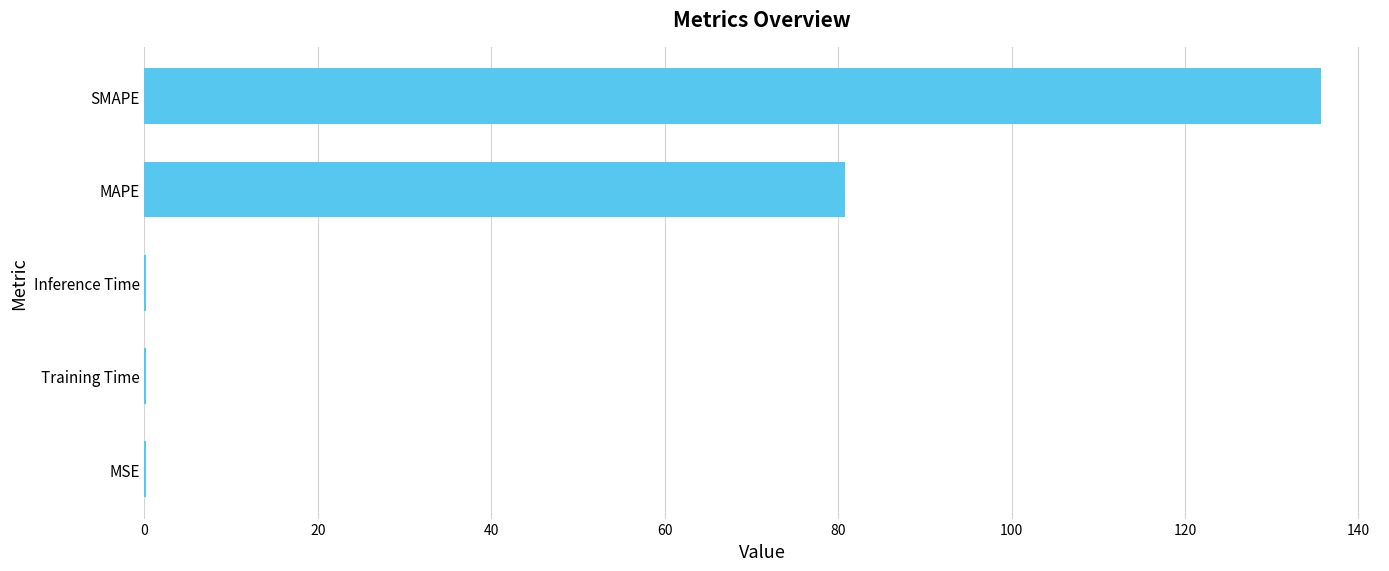

Which category has the highest value across all series?

SMAPE